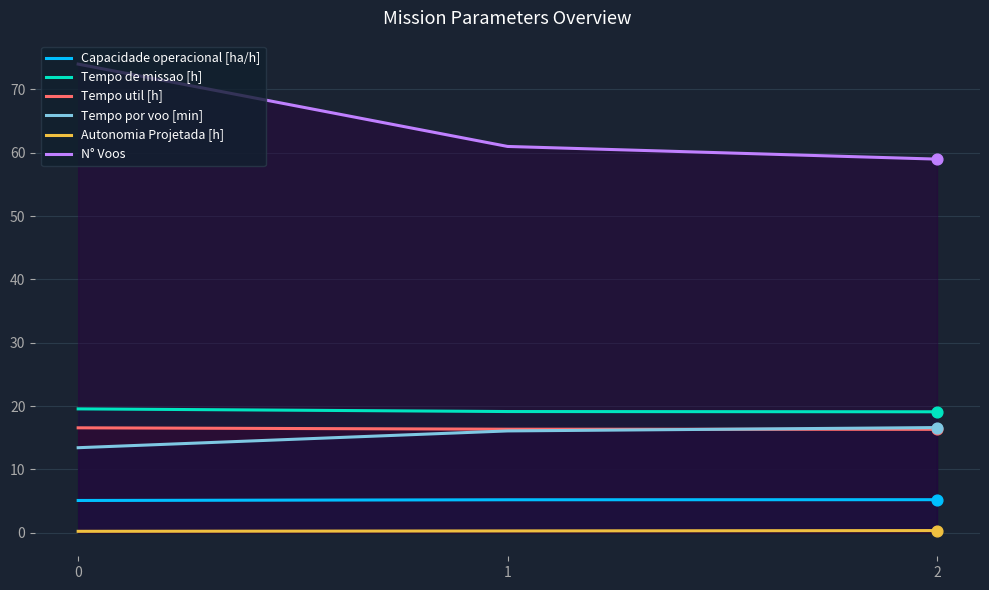

Which series reaches the maximum Y coordinate?

N° Voos